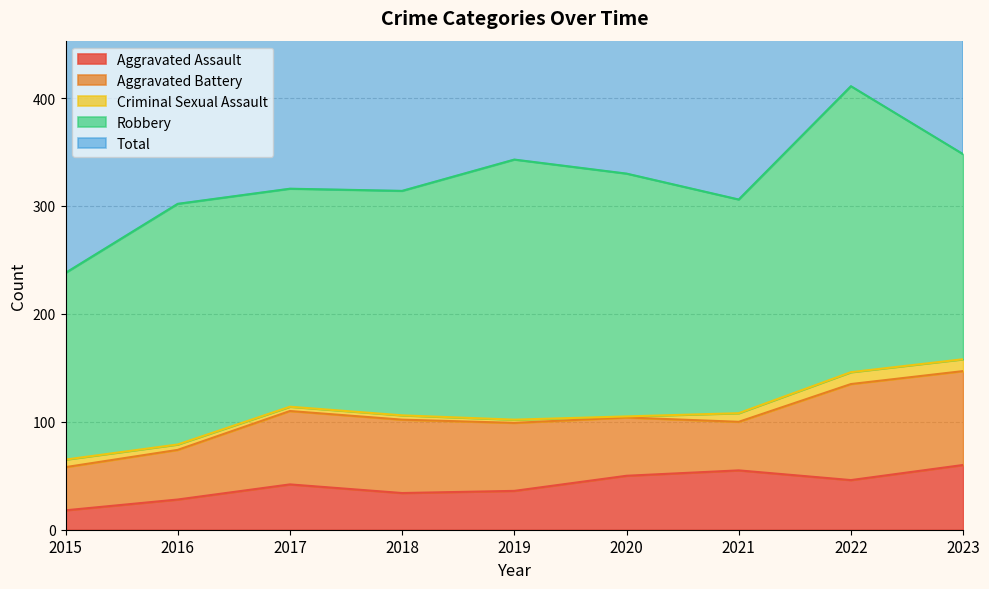

What is the difference between the second highest and second lowest values in the Robbery series?

51